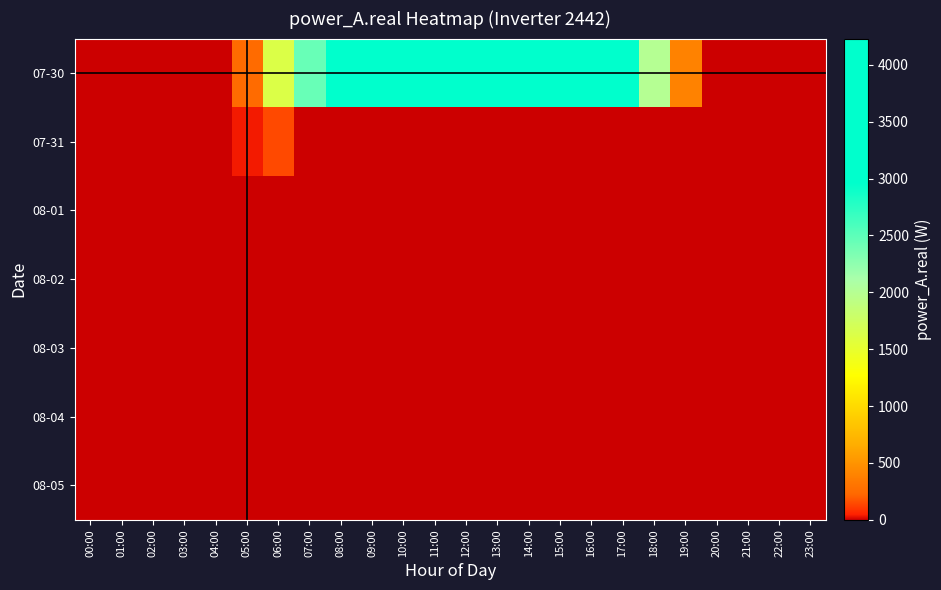

Reading left to right, what are all the values shown in this chart?

07-30: 00:00=0.0	01:00=0.0	02:00=0.0	03:00=0.0	04:00=0.0	05:00=255.6	06:00=1626.4	07:00=2443.1	08:00=2965.3	09:00=3377.1	10:00=3966.7	11:00=3566.2	12:00=4138.9	13:00=4229.8	14:00=4098.4	15:00=3820.6	16:00=3757.7	17:00=3176.2	18:00=2001.2	19:00=395.4	20:00=0.0	21:00=0.0	22:00=0.0	23:00=0.0
07-31: 00:00=0.0	01:00=0.0	02:00=0.0	03:00=0.0	04:00=0.0	05:00=40.0	06:00=146.7	07:00=0.0	08:00=0.0	09:00=0.0	10:00=0.0	11:00=0.0	12:00=0.0	13:00=0.0	14:00=0.0	15:00=0.0	16:00=0.0	17:00=0.0	18:00=0.0	19:00=0.0	20:00=0.0	21:00=0.0	22:00=0.0	23:00=0.0
08-01: 00:00=0.0	01:00=0.0	02:00=0.0	03:00=0.0	04:00=0.0	05:00=0.0	06:00=0.0	07:00=0.0	08:00=0.0	09:00=0.0	10:00=0.0	11:00=0.0	12:00=0.0	13:00=0.0	14:00=0.0	15:00=0.0	16:00=0.0	17:00=0.0	18:00=0.0	19:00=0.0	20:00=0.0	21:00=0.0	22:00=0.0	23:00=0.0
08-02: 00:00=0.0	01:00=0.0	02:00=0.0	03:00=0.0	04:00=0.0	05:00=0.0	06:00=0.0	07:00=0.0	08:00=0.0	09:00=0.0	10:00=0.0	11:00=0.0	12:00=0.0	13:00=0.0	14:00=0.0	15:00=0.0	16:00=0.0	17:00=0.0	18:00=0.0	19:00=0.0	20:00=0.0	21:00=0.0	22:00=0.0	23:00=0.0
08-03: 00:00=0.0	01:00=0.0	02:00=0.0	03:00=0.0	04:00=0.0	05:00=0.0	06:00=0.0	07:00=0.0	08:00=0.0	09:00=0.0	10:00=0.0	11:00=0.0	12:00=0.0	13:00=0.0	14:00=0.0	15:00=0.0	16:00=0.0	17:00=0.0	18:00=0.0	19:00=0.0	20:00=0.0	21:00=0.0	22:00=0.0	23:00=0.0
08-04: 00:00=0.0	01:00=0.0	02:00=0.0	03:00=0.0	04:00=0.0	05:00=0.0	06:00=0.0	07:00=0.0	08:00=0.0	09:00=0.0	10:00=0.0	11:00=0.0	12:00=0.0	13:00=0.0	14:00=0.0	15:00=0.0	16:00=0.0	17:00=0.0	18:00=0.0	19:00=0.0	20:00=0.0	21:00=0.0	22:00=0.0	23:00=0.0
08-05: 00:00=0.0	01:00=0.0	02:00=0.0	03:00=0.0	04:00=0.0	05:00=0.0	06:00=0.0	07:00=0.0	08:00=0.0	09:00=0.0	10:00=0.0	11:00=0.0	12:00=0.0	13:00=0.0	14:00=0.0	15:00=0.0	16:00=0.0	17:00=0.0	18:00=0.0	19:00=0.0	20:00=0.0	21:00=0.0	22:00=0.0	23:00=0.0